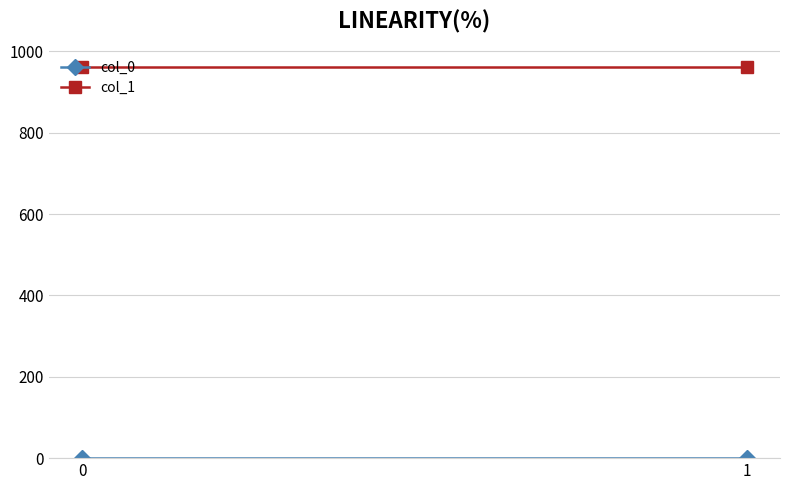

What is the sum of all col_1 values?

1921.4